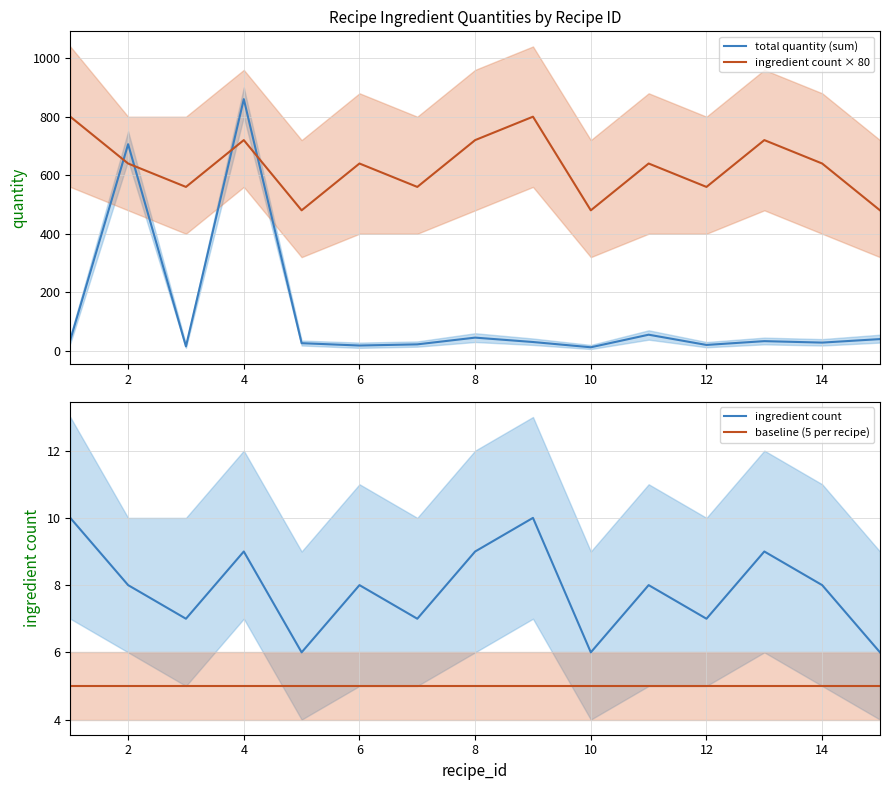

How many intersections are there between total quantity (sum) and ingredient count × 80?

4